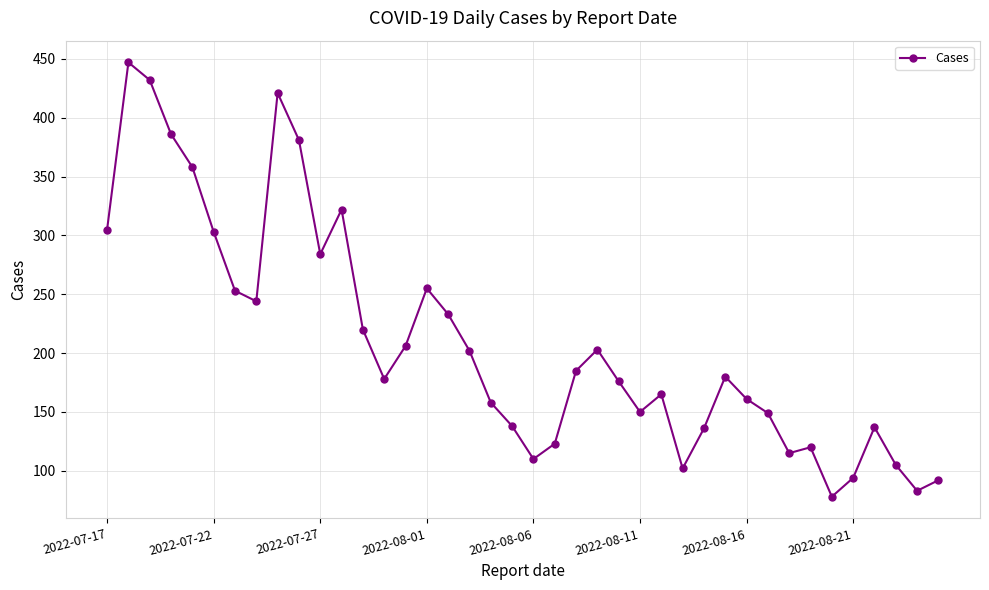

What is the value of the 7th point from the left?

253